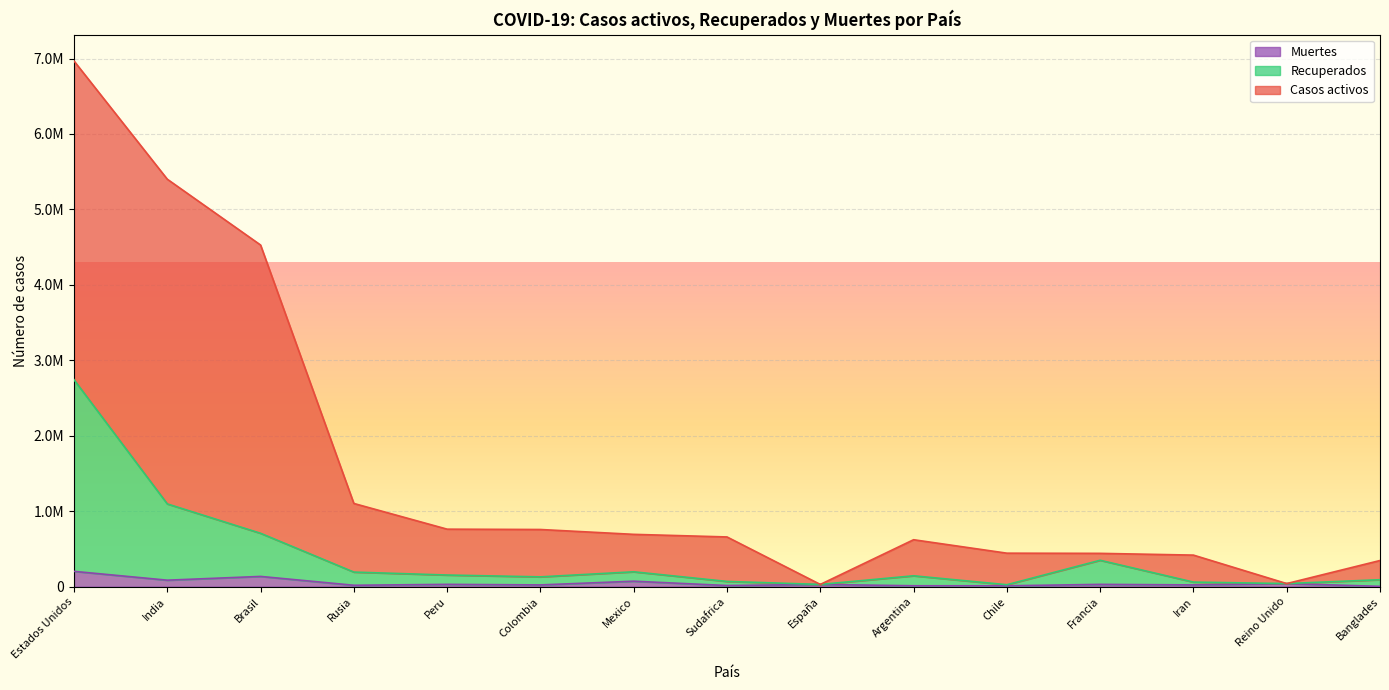

The Muertes series shows 31369 at Peru. True or false?

True